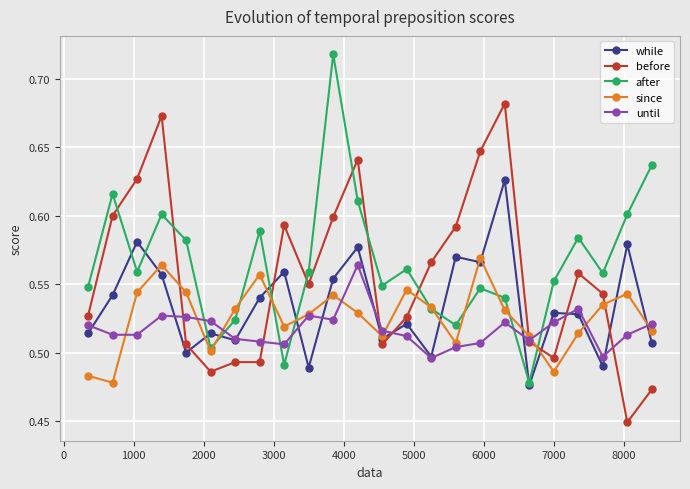

How many interior local valleys does the after series have?

7